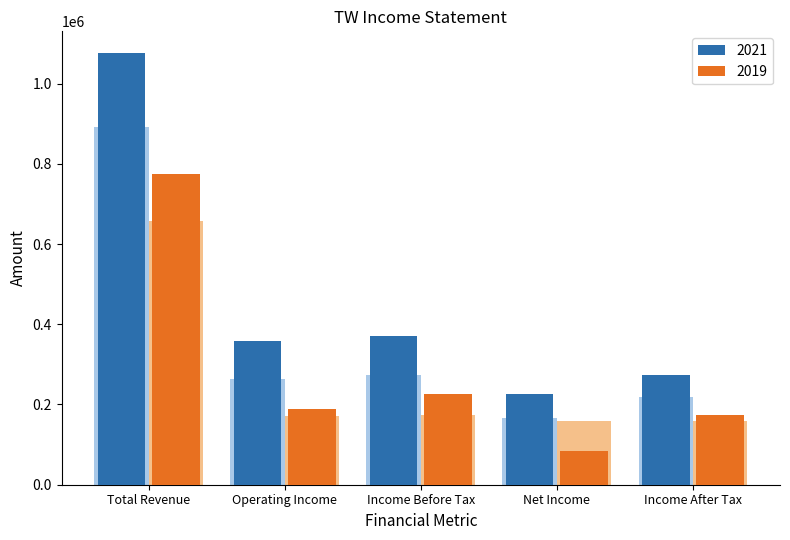

What value does the 2020 series have at Income After Tax, to the nearest 50?

218400